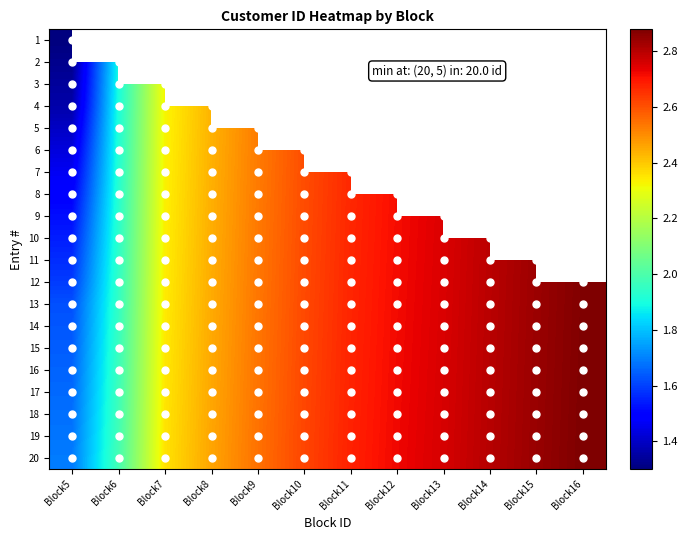

Which series has the largest total across all categories?

20